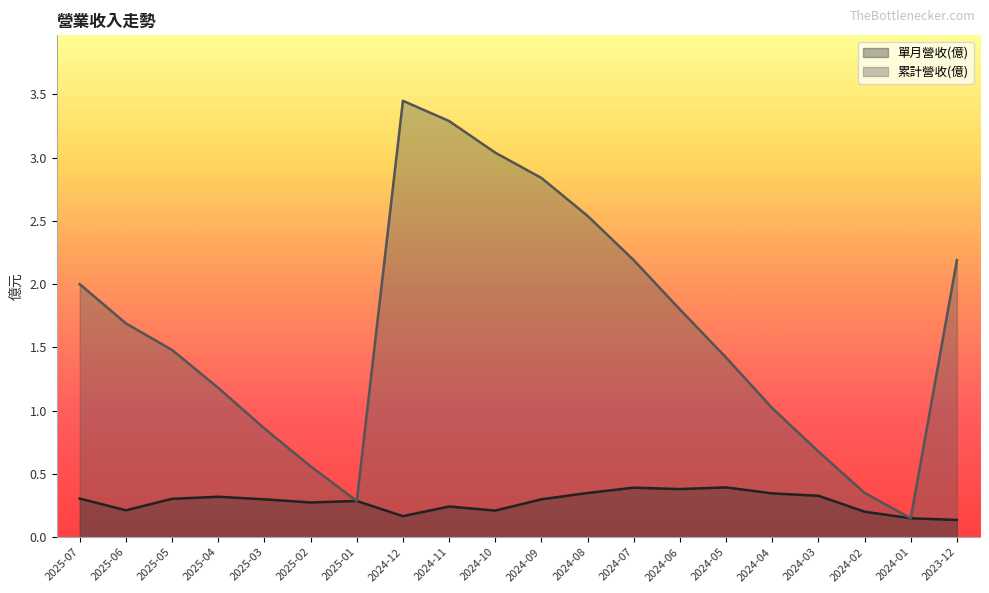

At which label is 單月營收(億) closest to 0?

2023-12